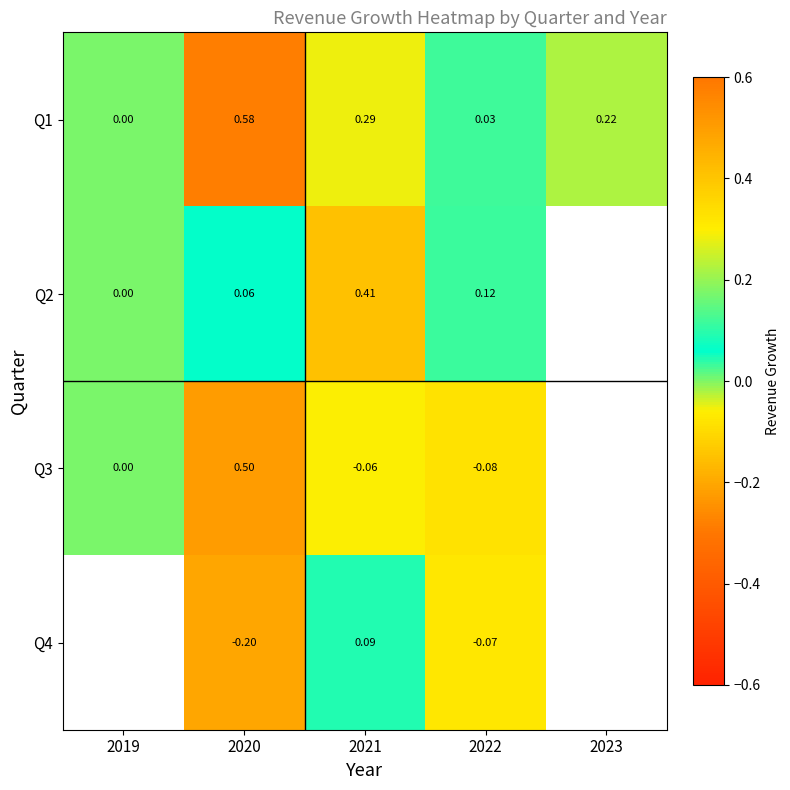

How many data points does each series have?

5